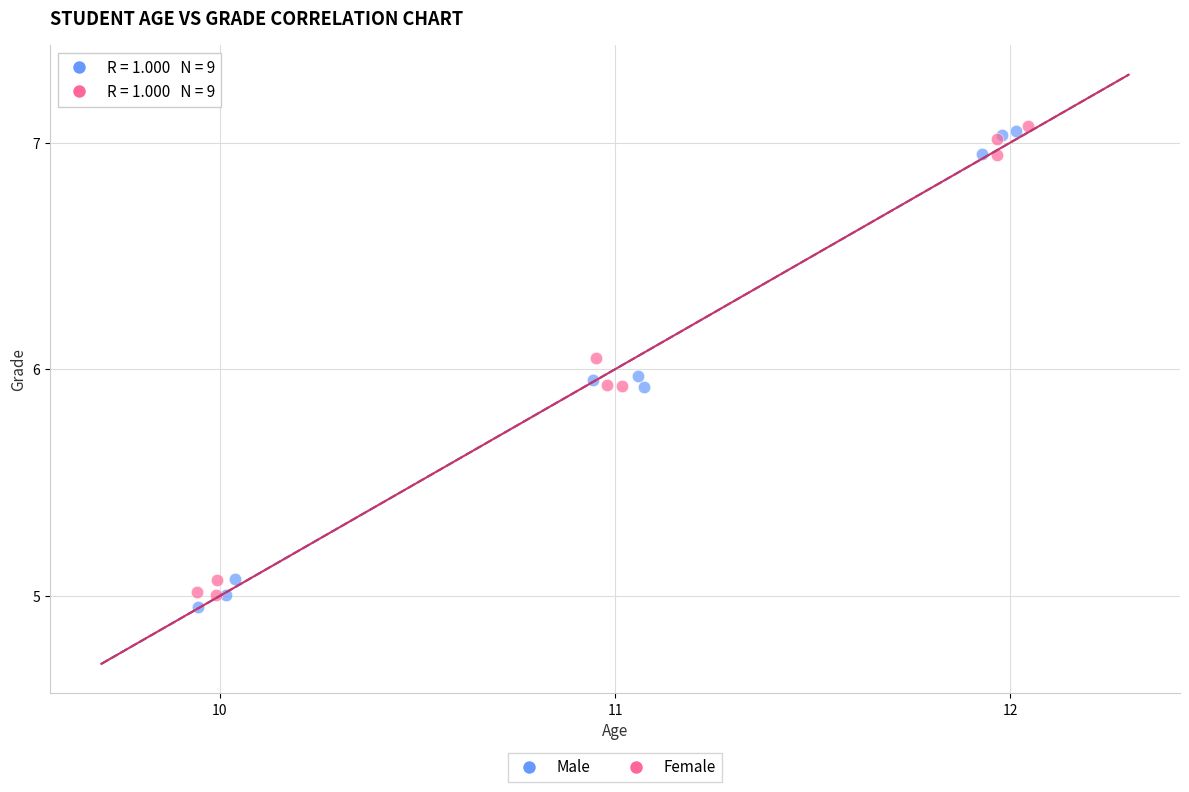

What are all the series names shown in the legend?

Male, Female